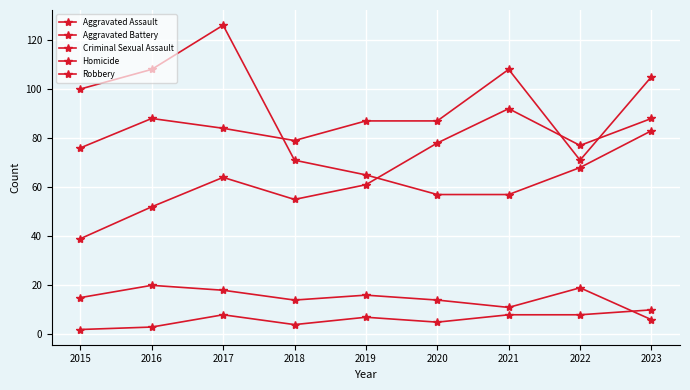

What is the smallest value displayed?

2